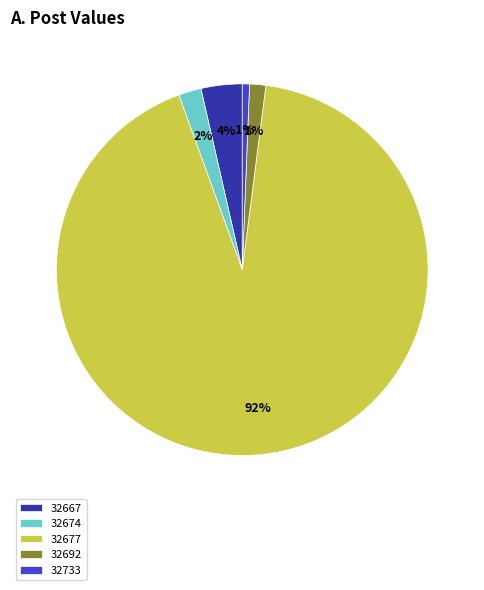

Which slice is the largest?

32677